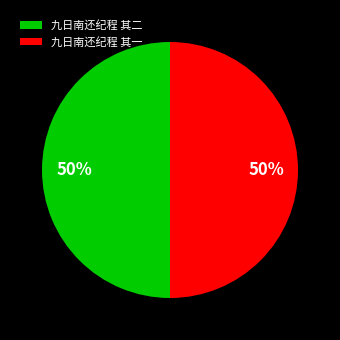

Combined, do 九日南还纪程 其二 and 九日南还纪程 其一 account for over 50%?

Yes